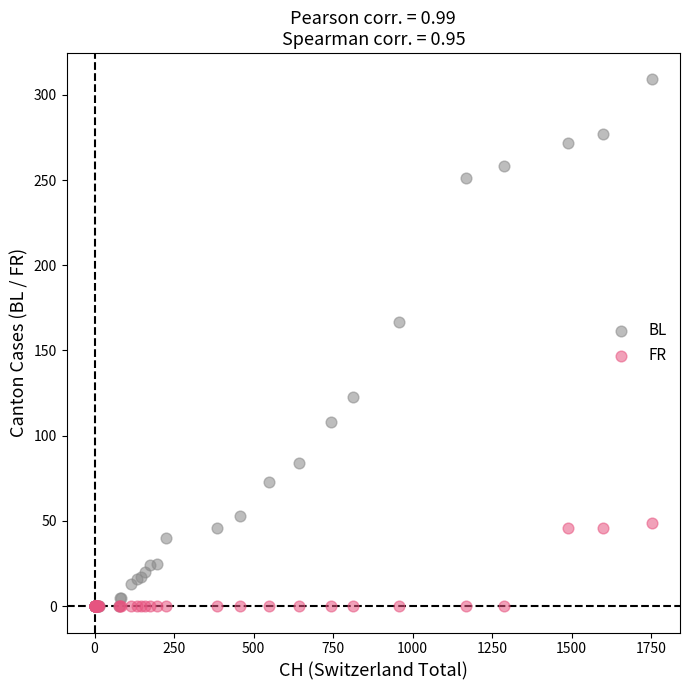

Which series has the largest Y range (max minus min)?

BL